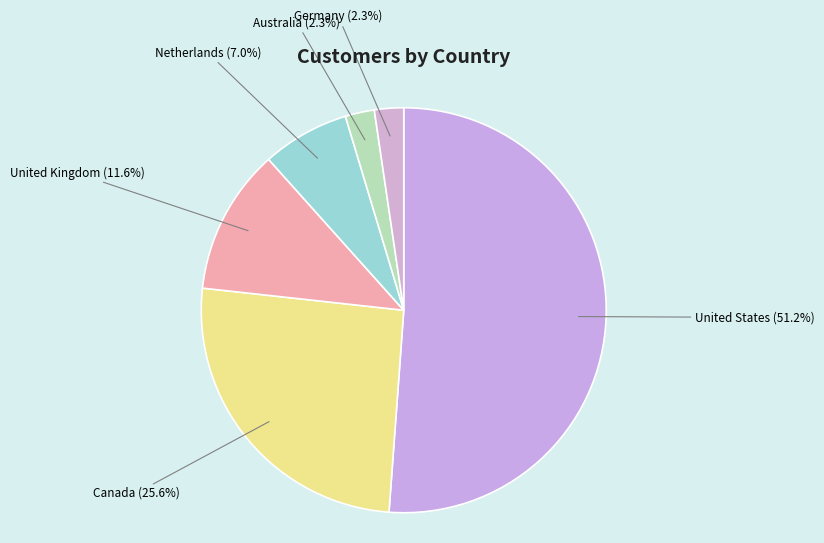

What percentage is the United States slice, to the nearest percent?

51%